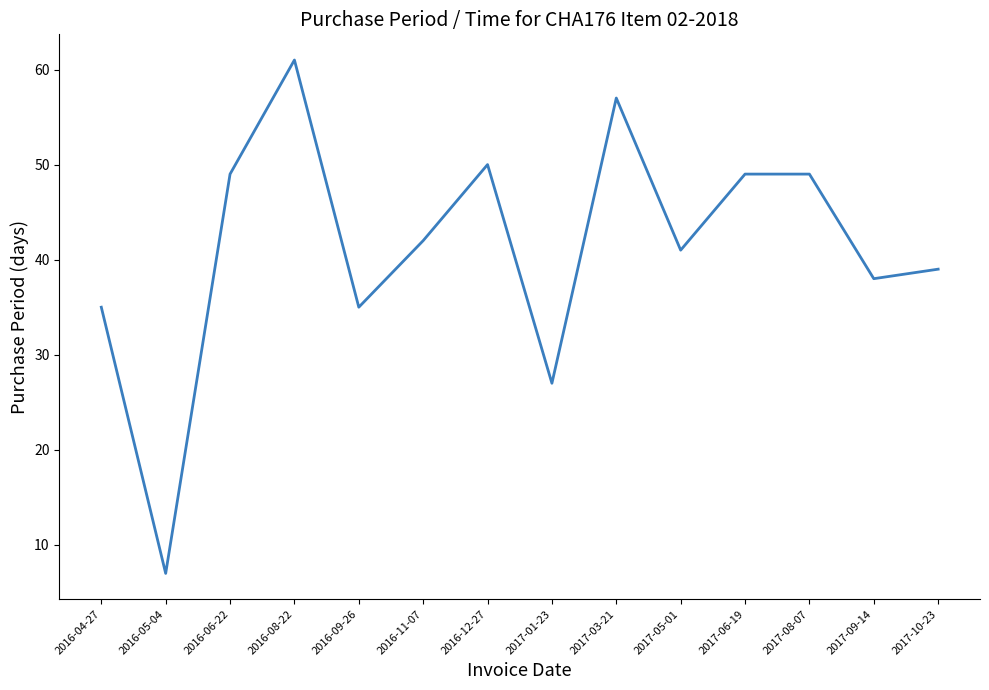

What position from the left is 2016-06-22?

3